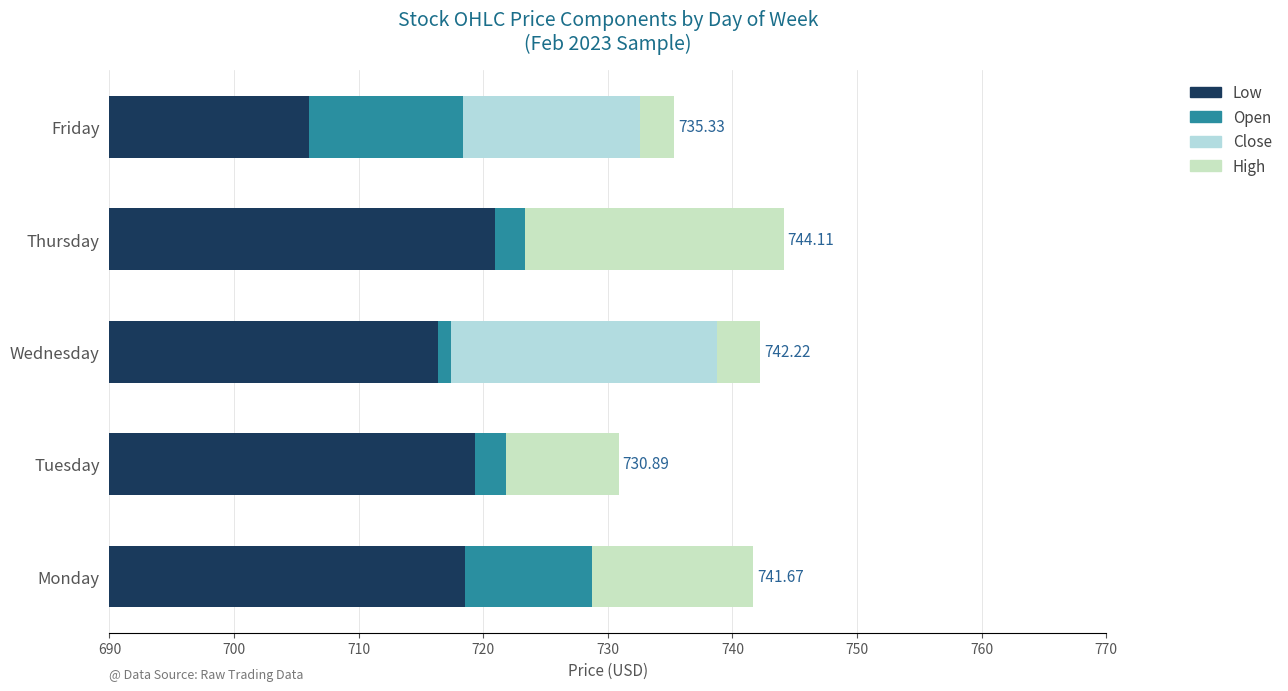

What is the sum of all High values?

49.0